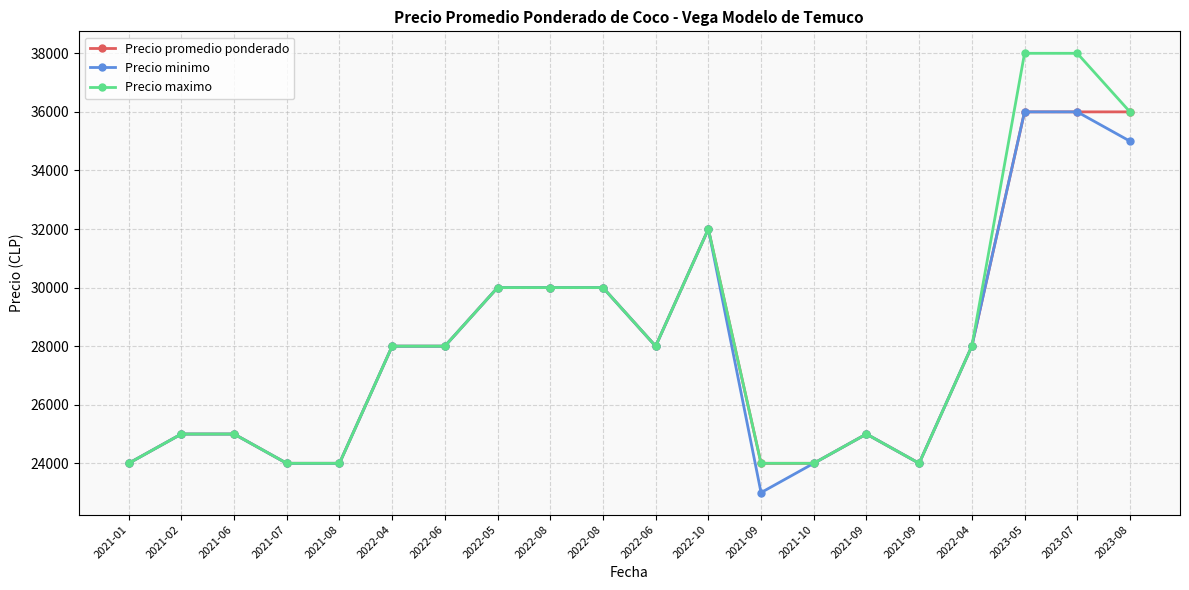

What is the sum of the Precio maximo values at 2021-06 and 2021-09?

49000